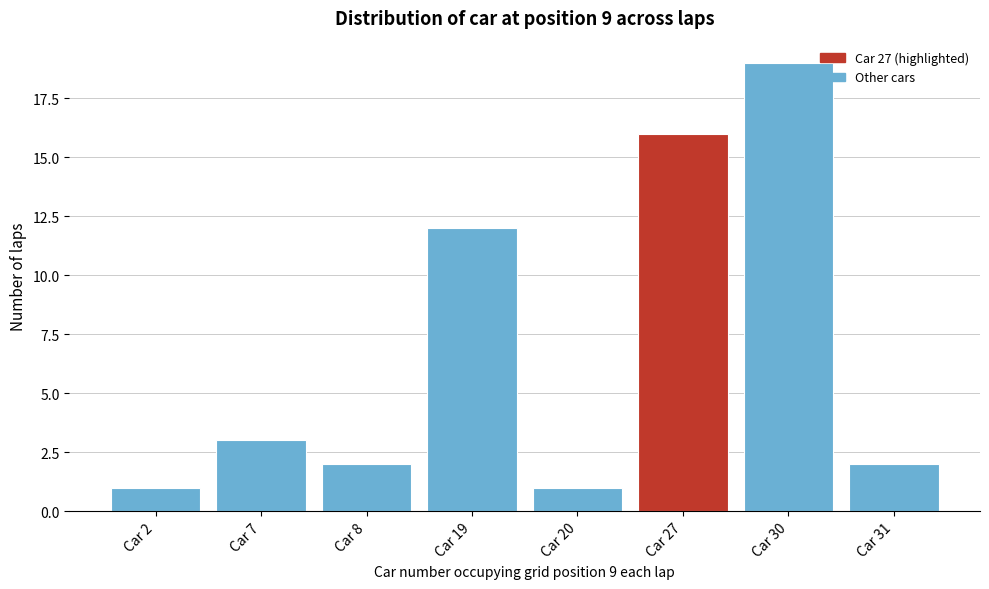

Reading right to left, transcribe all the data shown in this chart.

Car 31=2	Car 30=19	Car 27=16	Car 20=1	Car 19=12	Car 8=2	Car 7=3	Car 2=1